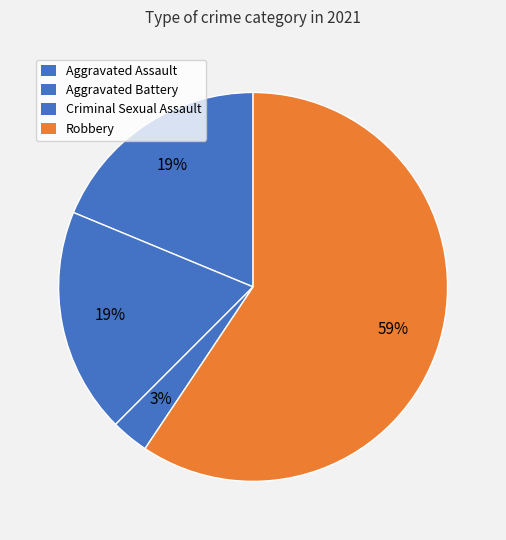

What percentage is the Aggravated Assault slice, to the nearest percent?

19%